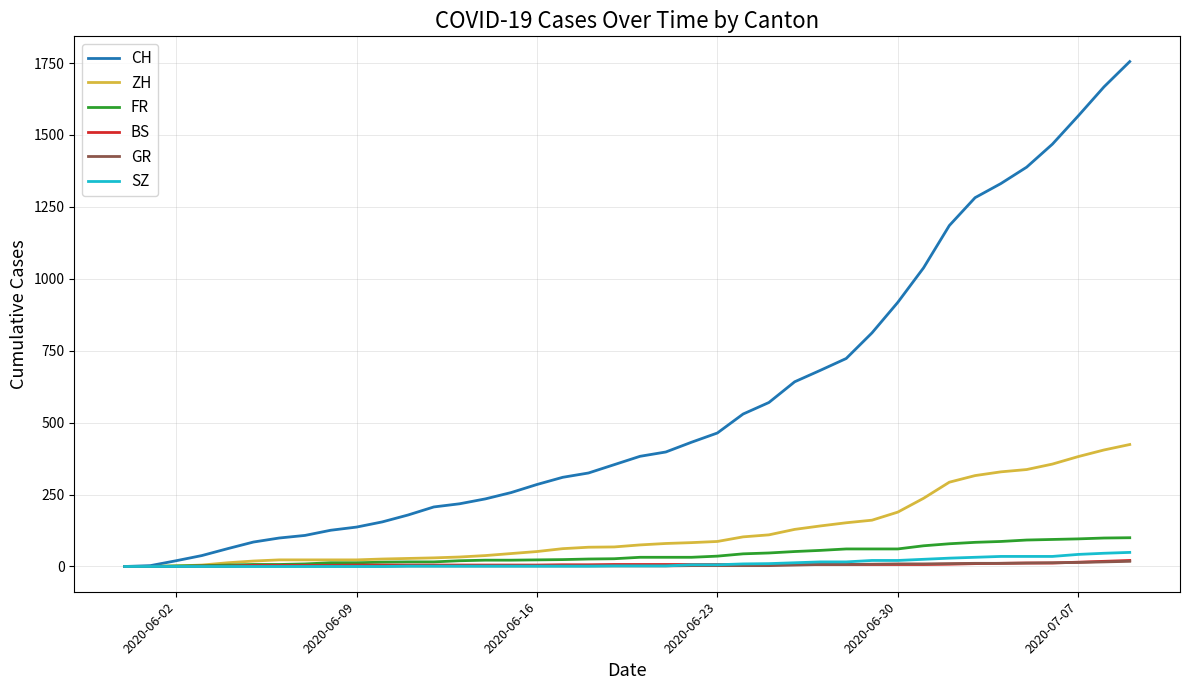

Which series has the widest spread of values?

CH